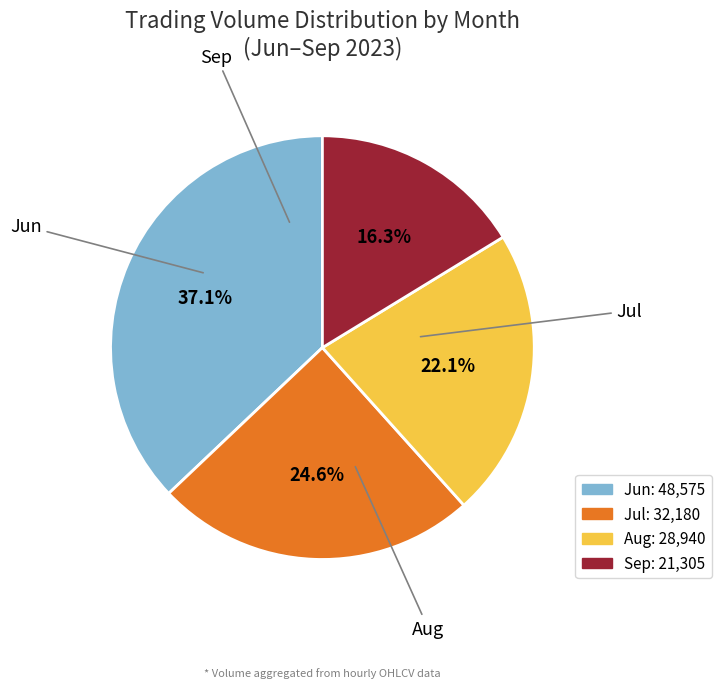

Is there a majority slice in this chart?

No